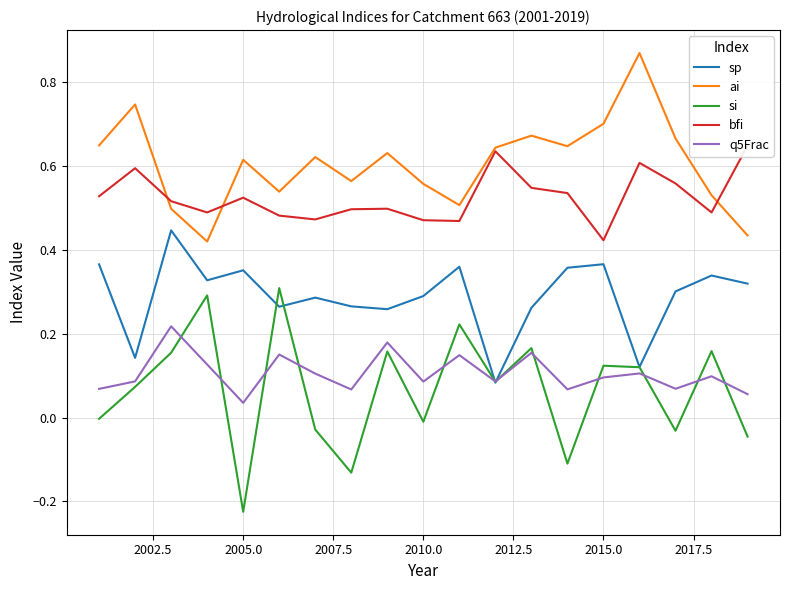

True or false: bfi and q5Frac intersect in this chart.

False